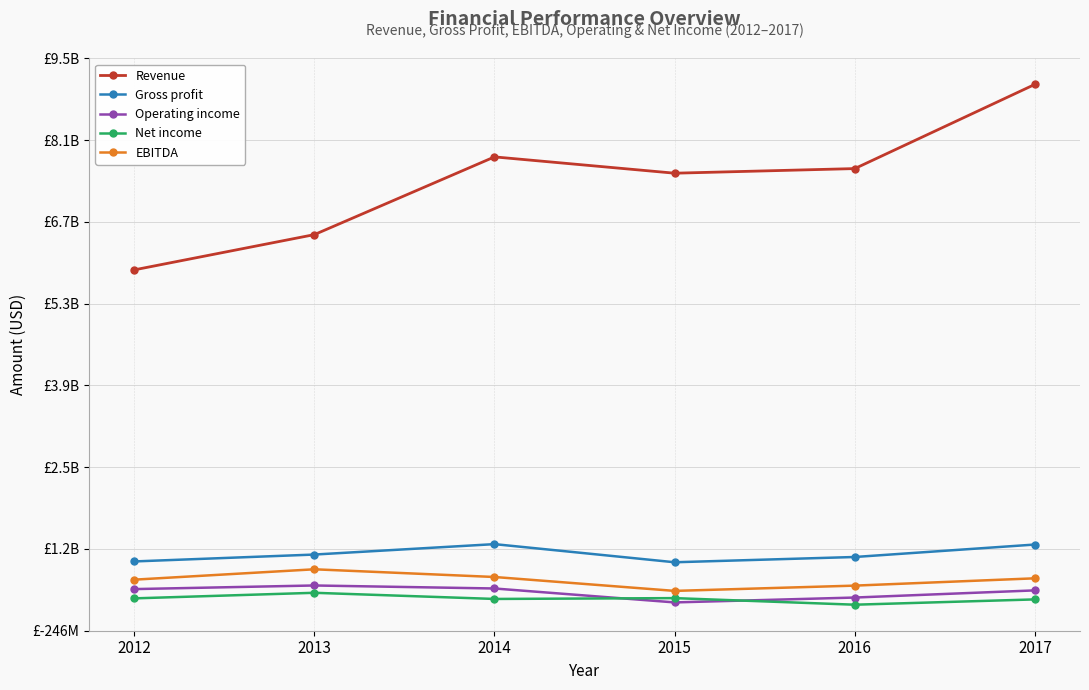

What is the value of the EBITDA point at the 3rd from the left?

671899000